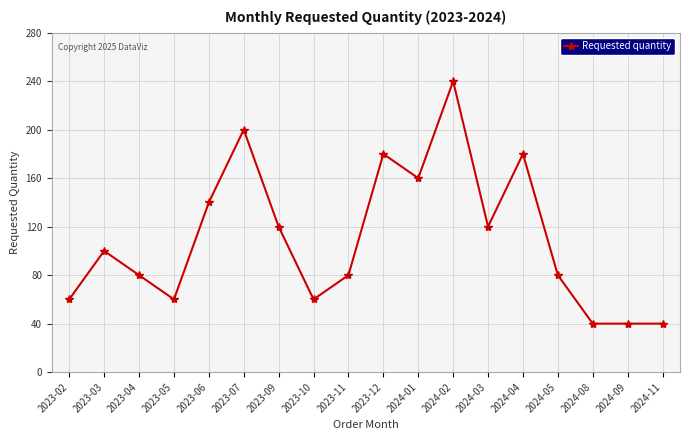

What value does the data have at 2024-04?

180